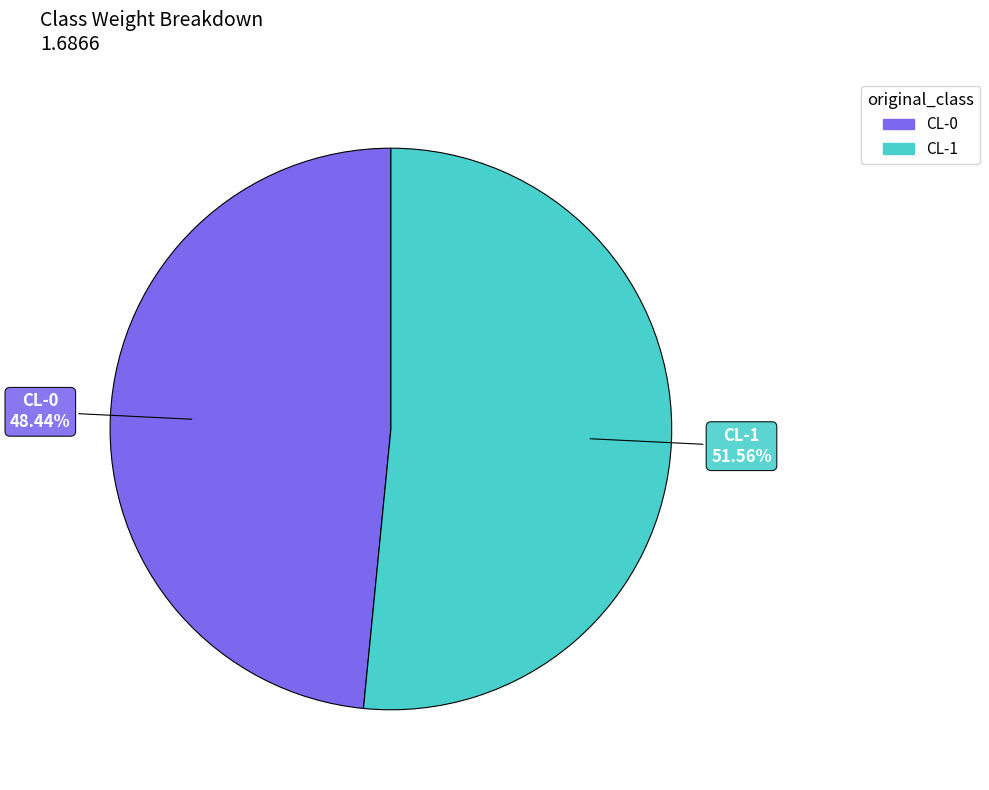

How many segments does this pie chart have?

2